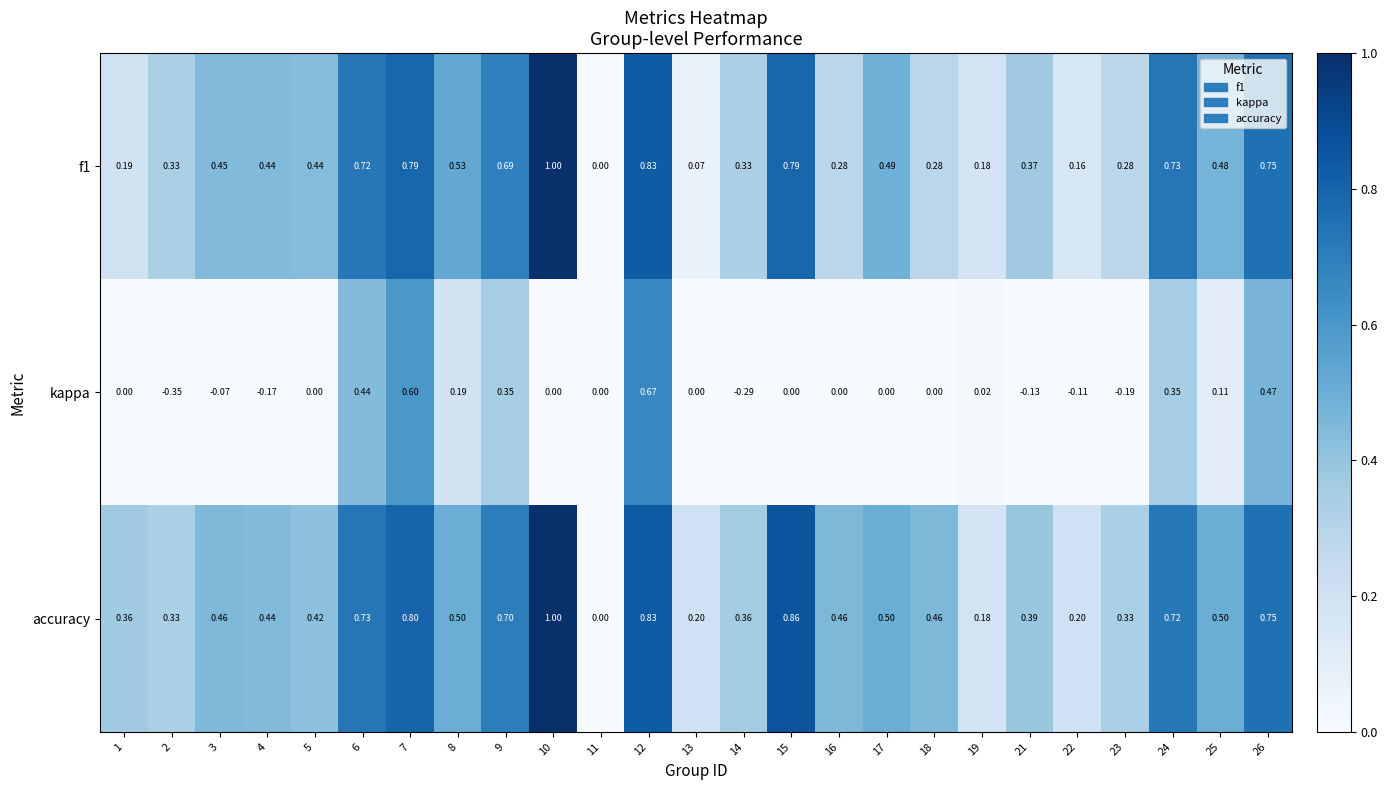

Between 2 and 26, which series saw the biggest shift?

kappa